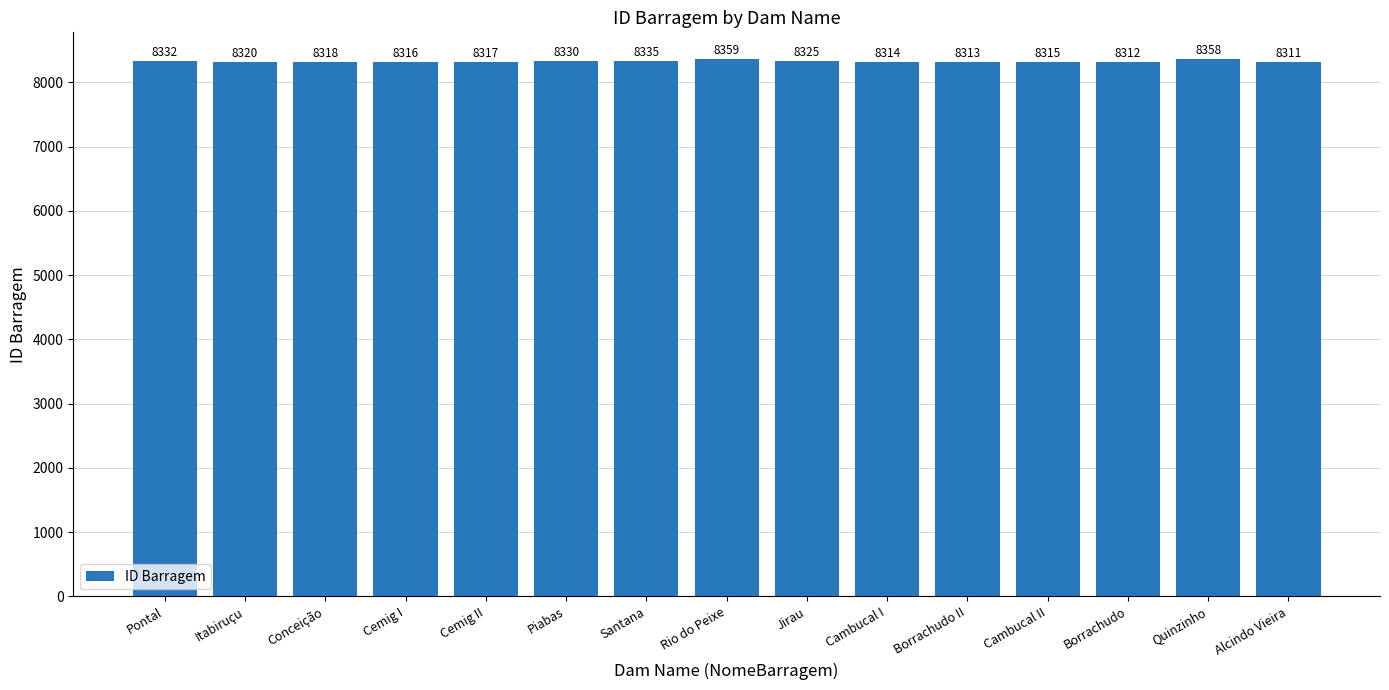

What position from the left is Rio do Peixe?

8